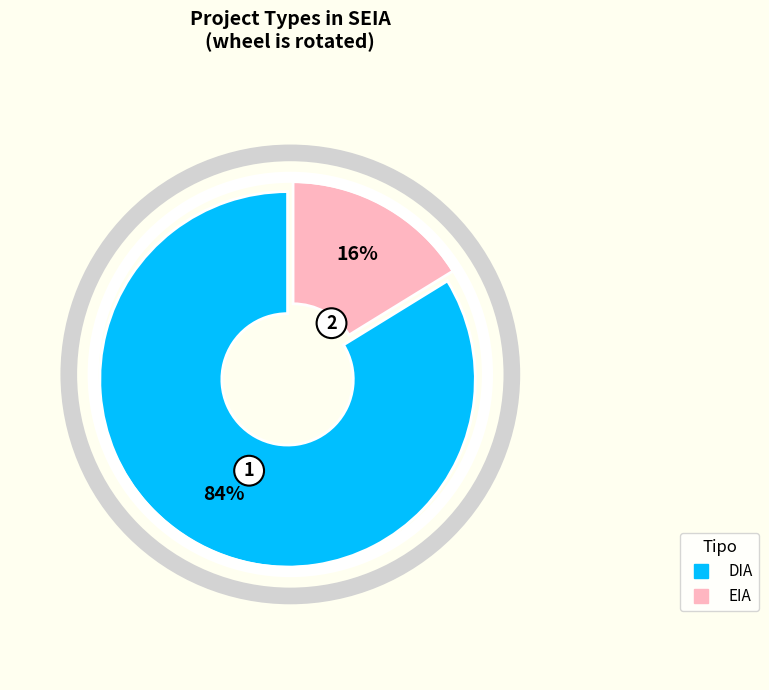

What percentage is the EIA slice, to the nearest percent?

16%